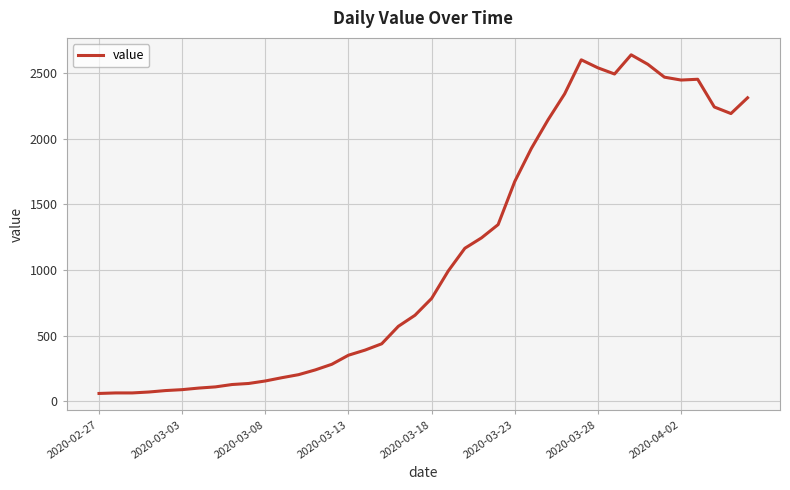

What is the difference between the maximum and minimum values?

2577